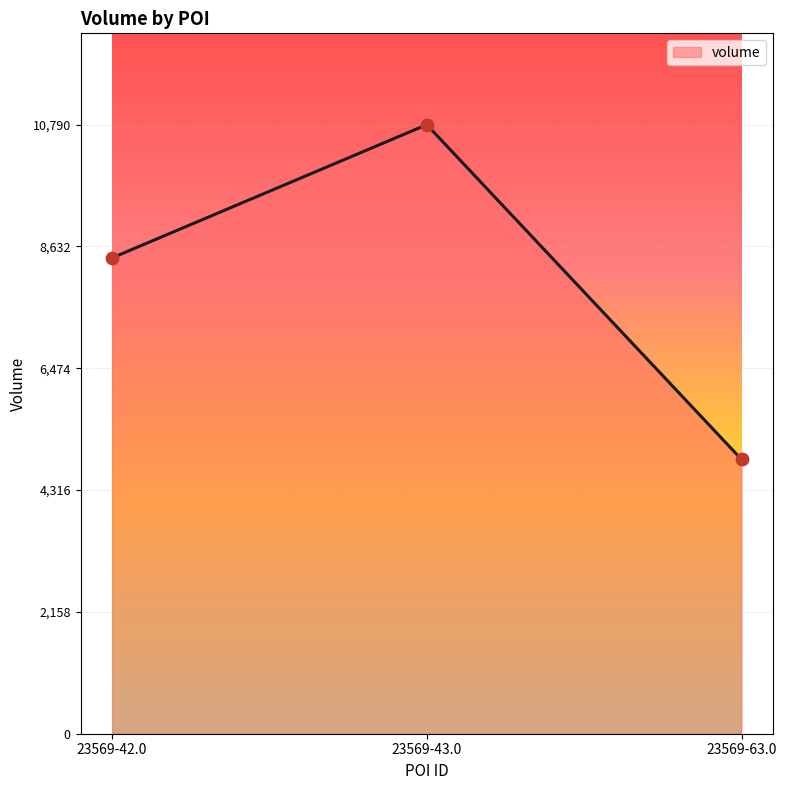

Between 23569-63.0 and 23569-42.0, which is larger?

23569-42.0